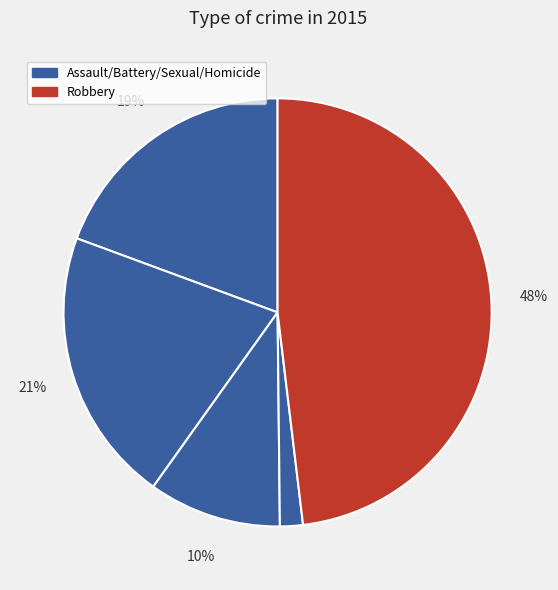

How many slices are in this pie chart?

5